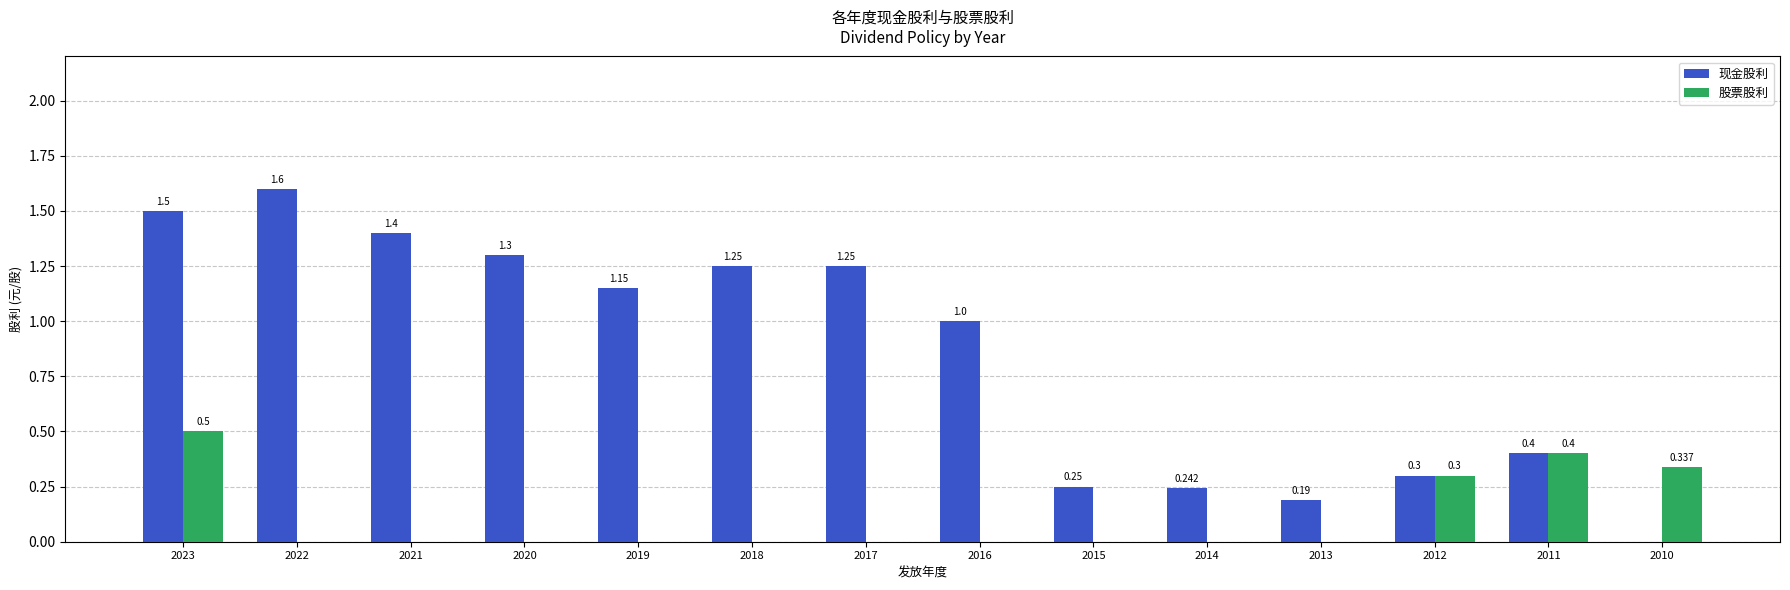

How many 股票股利 values are between 0 and 1?

14